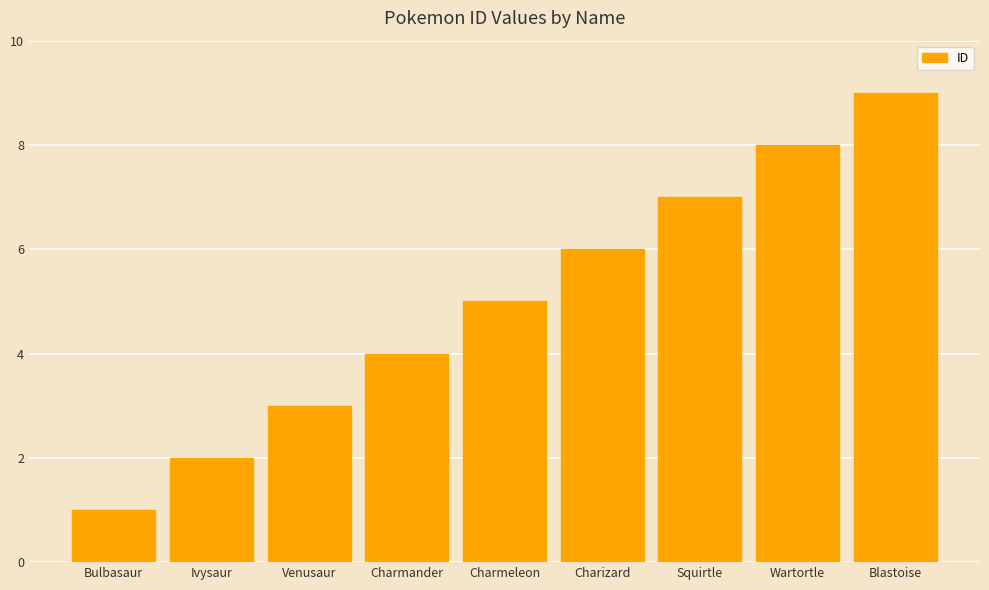

List the labels in order of value, smallest first.

Bulbasaur, Ivysaur, Venusaur, Charmander, Charmeleon, Charizard, Squirtle, Wartortle, Blastoise